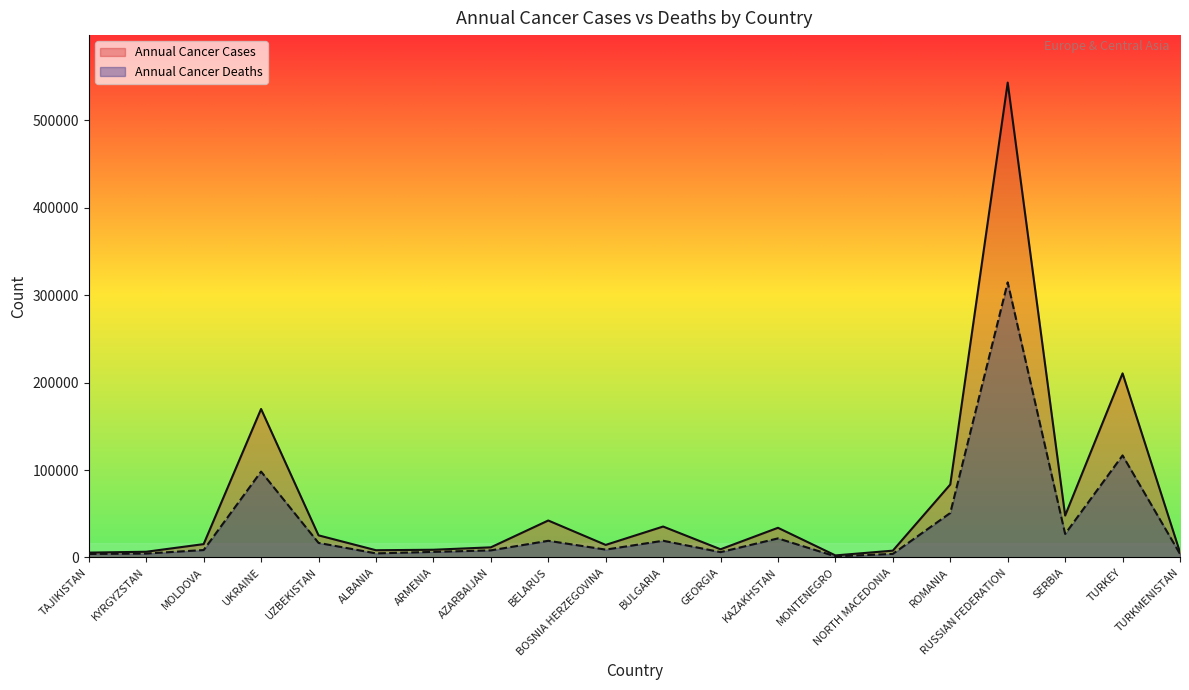

Is it true that Annual Cancer Deaths equals 19139 at BULGARIA?

True